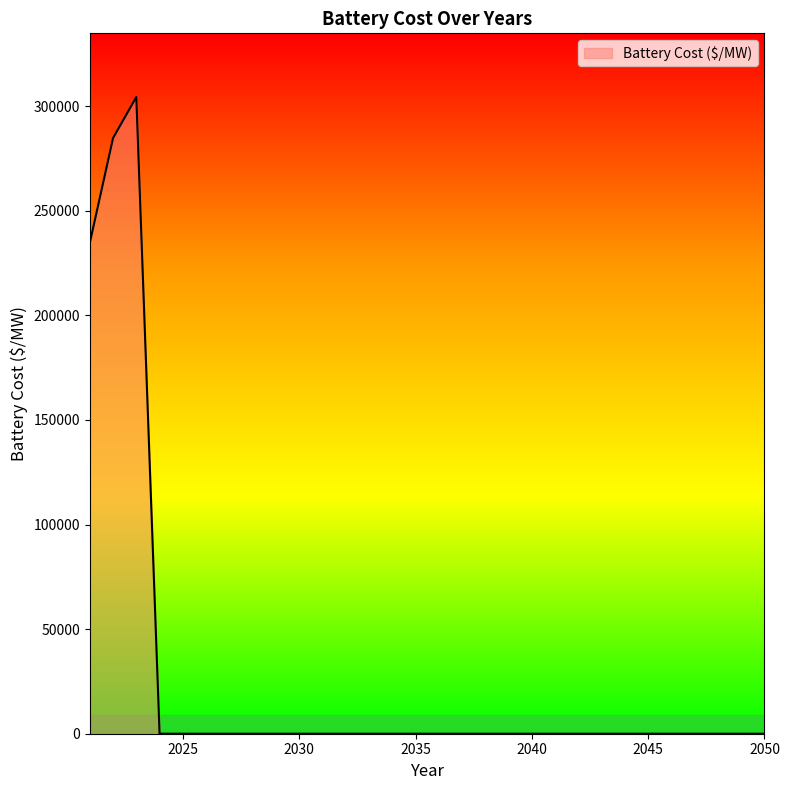

Reading right to left, transcribe all the data shown in this chart.

0.0	0.0	0.0	0.0	0.0	0.0	0.0	0.0	0.0	0.0	0.0	0.0	0.0	0.0	0.0	0.0	0.0	0.0	0.0	0.0	0.0	0.0	0.0	0.0	0.0	0.0	0.0	304421.7	284785.5	234609.3